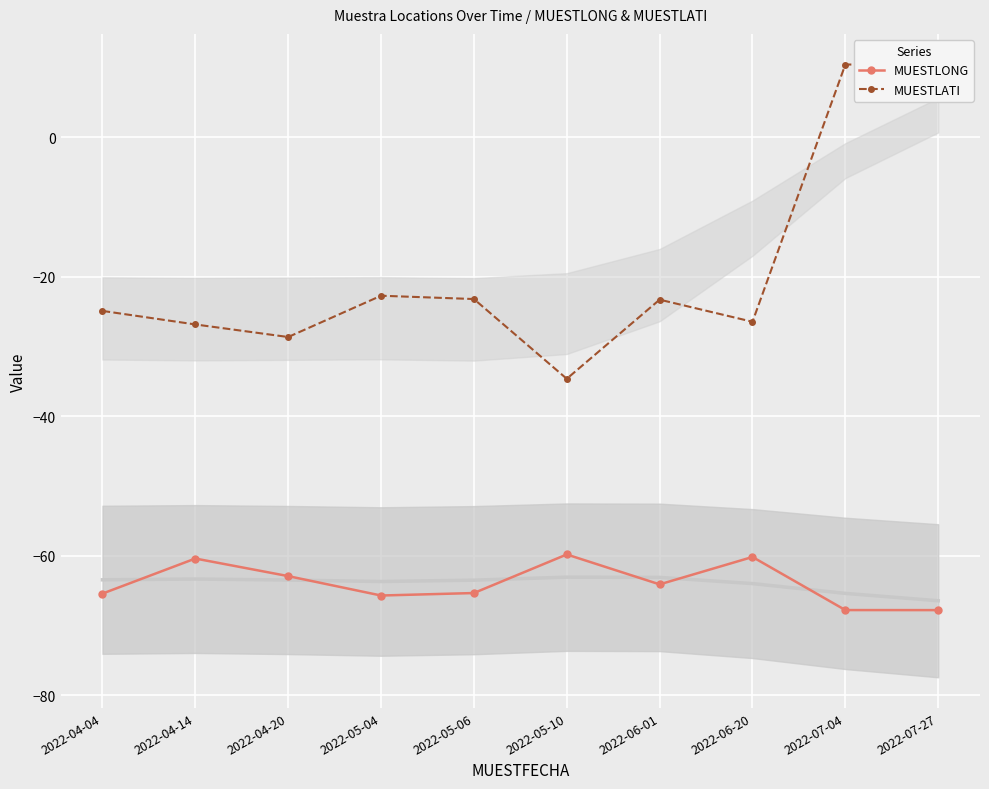

Count the number of data series in this chart.

2